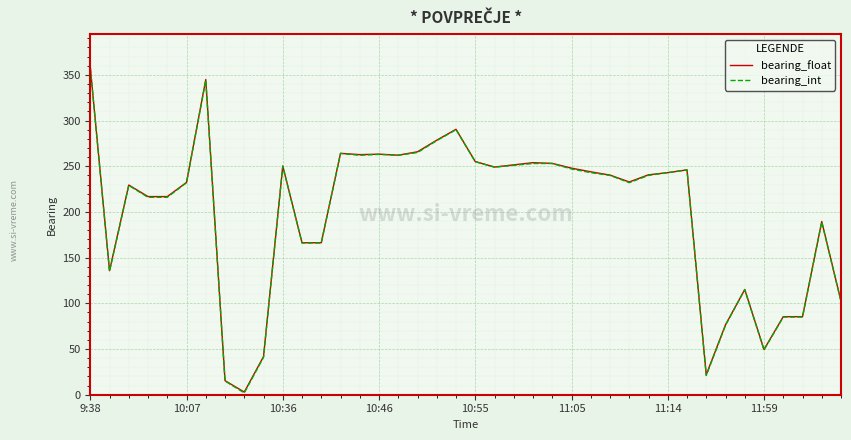

What is the greatest value displayed?

358.7